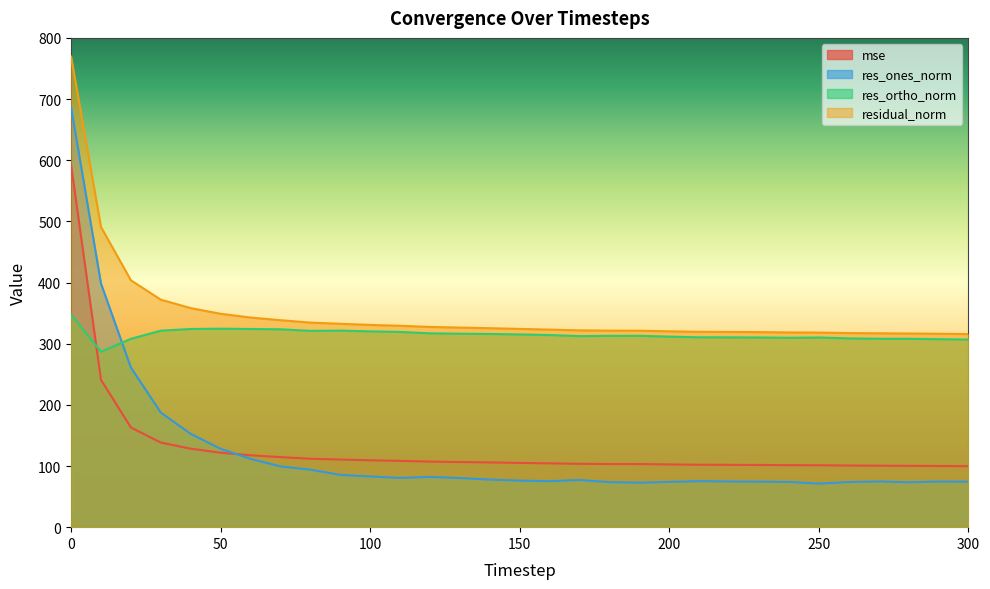

What is the sum of all residual_norm values?

10838.7